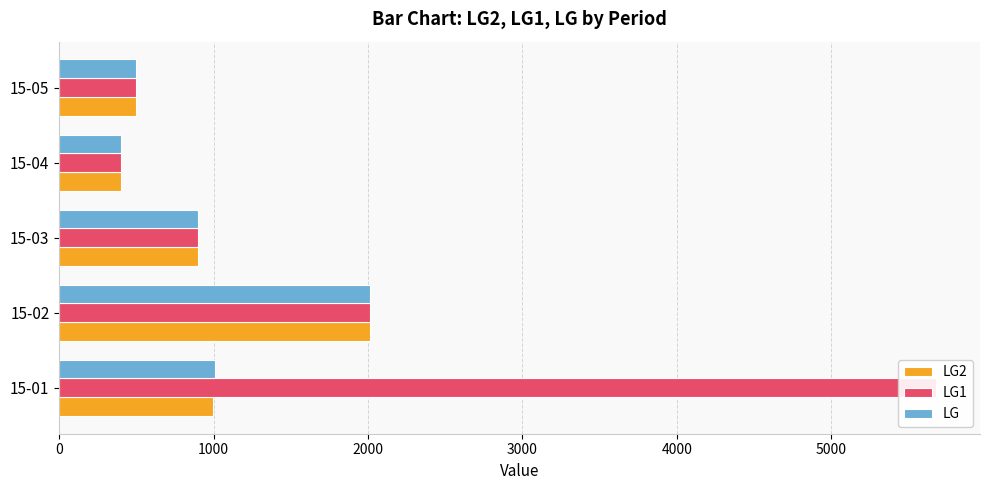

Reading right to left, transcribe all the data shown in this chart.

LG2: 500	400	900	2010	999
LG1: 500	400	900	2010	5678
LG: 500	400	900	2010	1010